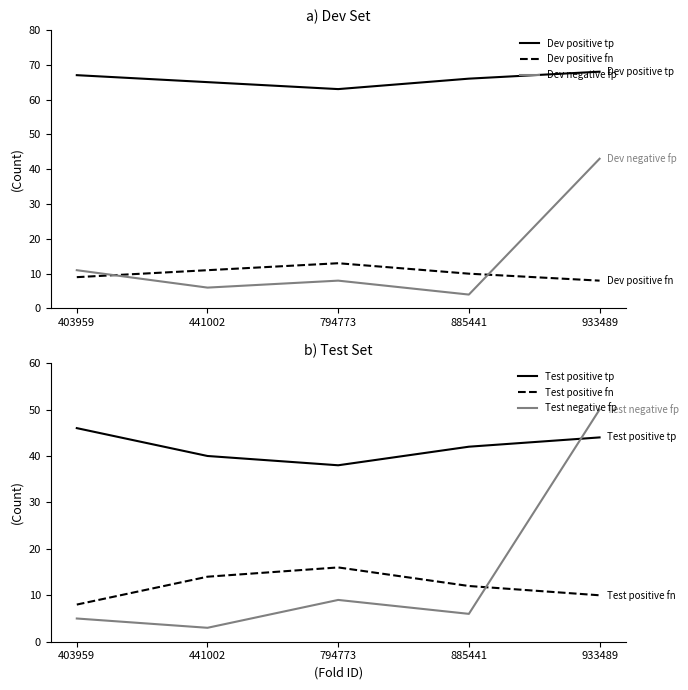

What is the difference between the maximum and second lowest values in the Test negative fp series?

45